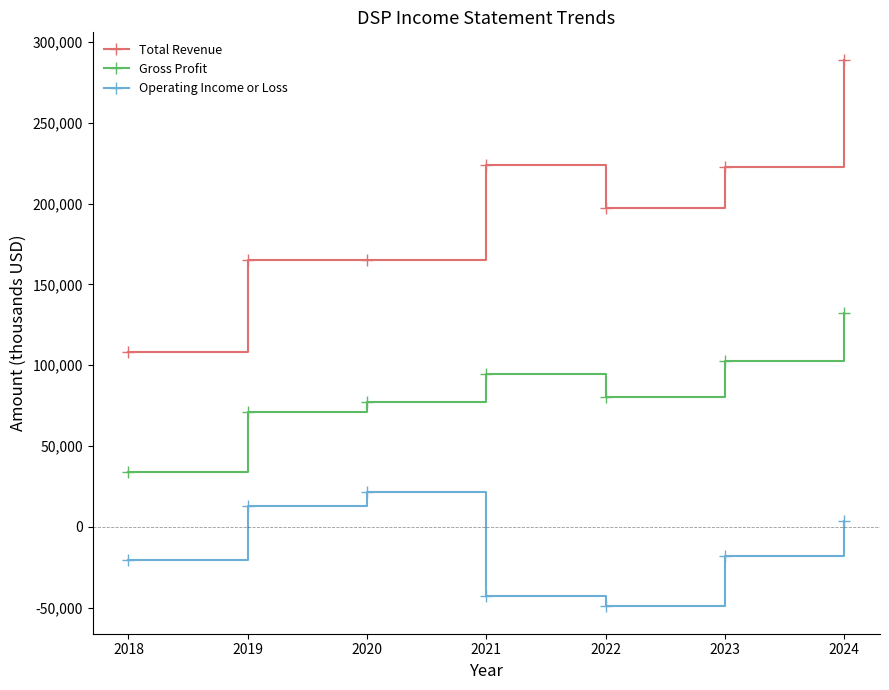

What is the value of the Operating Income or Loss point at the 2nd from the left?

12800